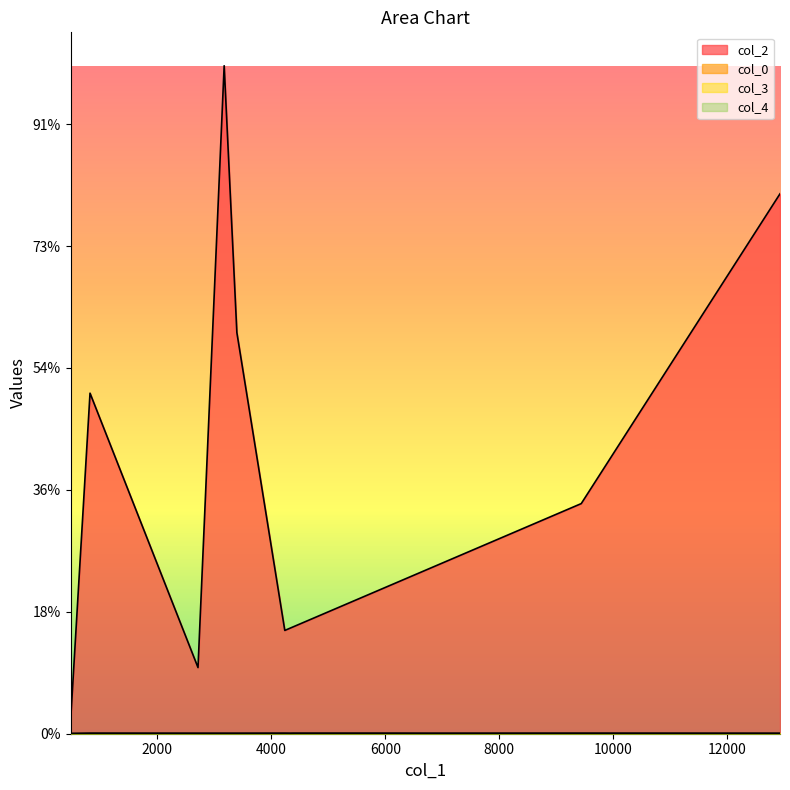

True or false: col_4 and col_0 cross at least once.

False